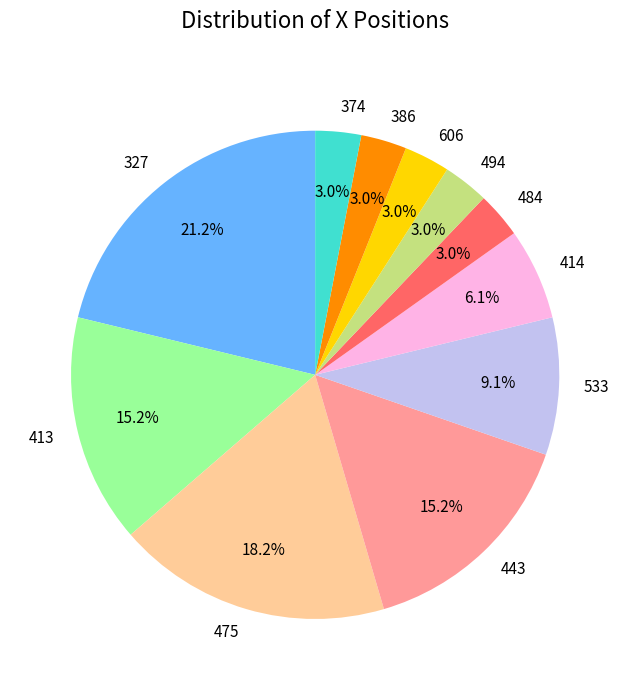

Which slice is the largest?

327